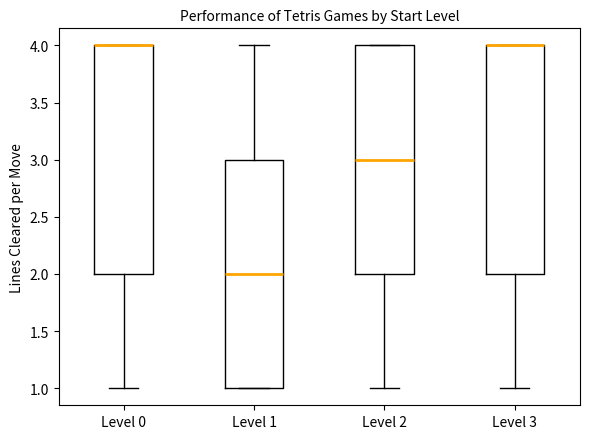

Reading left to right, read every box against the y-axis: the position of its median line, the range the box covers, and the ends of its whiskers. The values are not printed on the chart, so give them approximately, as read against the axis.

Level 0: median 4 (drawn on the box's upper edge), box 2 to 4, whiskers 1 to 4
Level 1: median 2, box 1 to 3, whiskers 1 to 4
Level 2: median 3, box 2 to 4, whiskers 1 to 4
Level 3: median 4 (drawn on the box's upper edge), box 2 to 4, whiskers 1 to 4